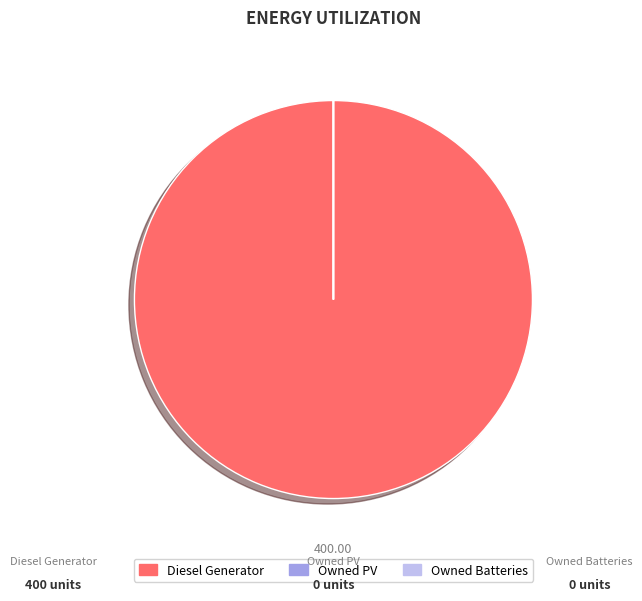

Does Diesel Generator account for over 50% of the chart?

Yes